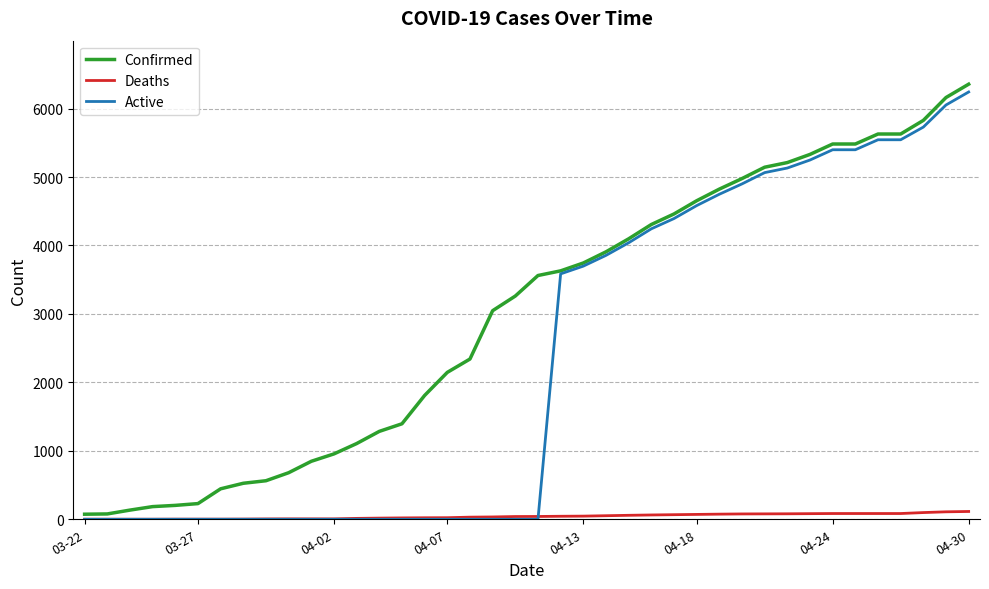

Rank the series by their average value, from highest to lowest.

Confirmed, Active, Deaths